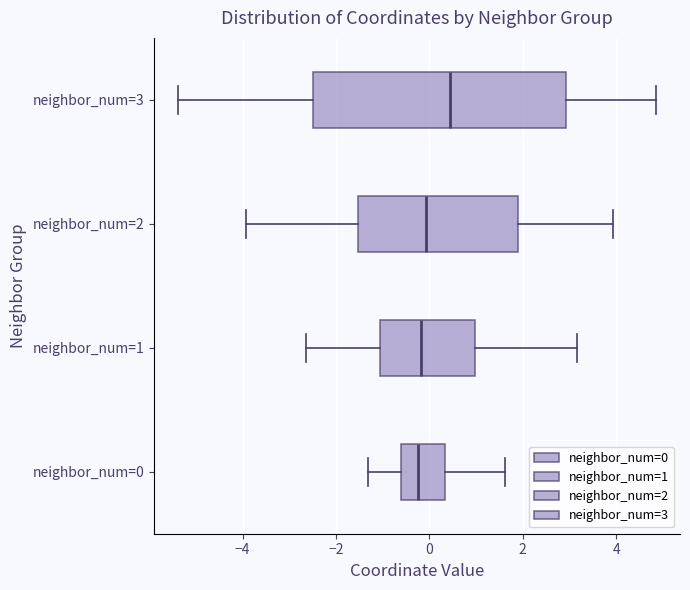

Reading bottom to top, transcribe this box plot: for each box, give where its median line is, the range the box spans, and where its two whiskers end, as read against the x-axis. The values are not printed on the chart, so give them approximately, as read against the axis.

neighbor_num=0: median -0.2, box -0.6 to 0.4, whiskers -1.4 to 1.6
neighbor_num=1: median -0.2, box -1.0 to 1.0, whiskers -2.6 to 3.2
neighbor_num=2: median 0.0, box -1.6 to 1.8, whiskers -4.0 to 4.0
neighbor_num=3: median 0.4, box -2.4 to 3.0, whiskers -5.4 to 4.8